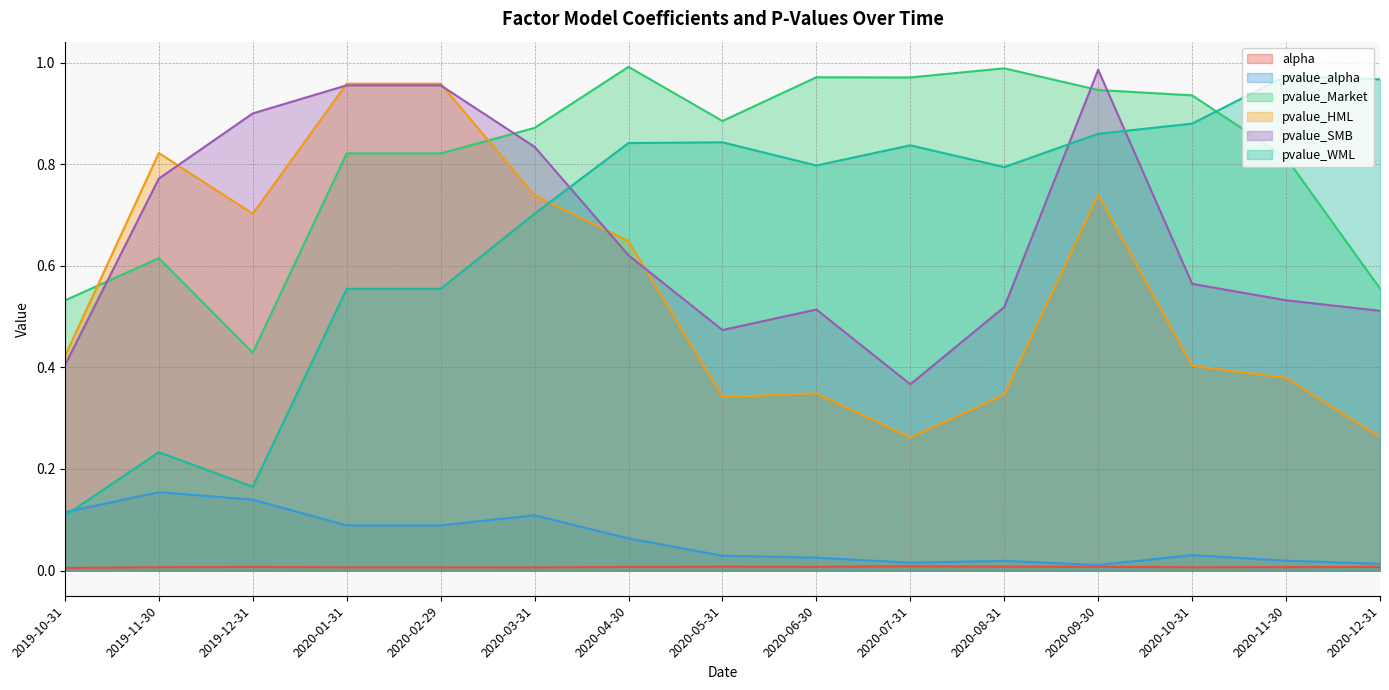

Between 2020-10-31 and 2020-05-31, which is larger?

2020-05-31